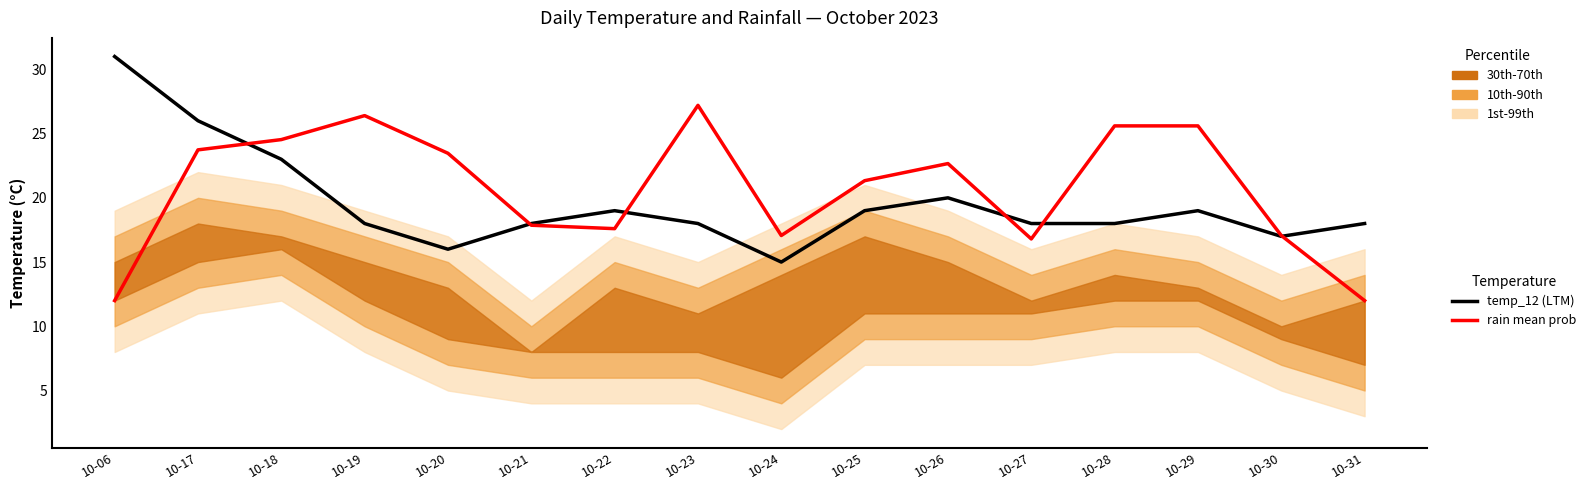

How many categories are shown in the chart?

16